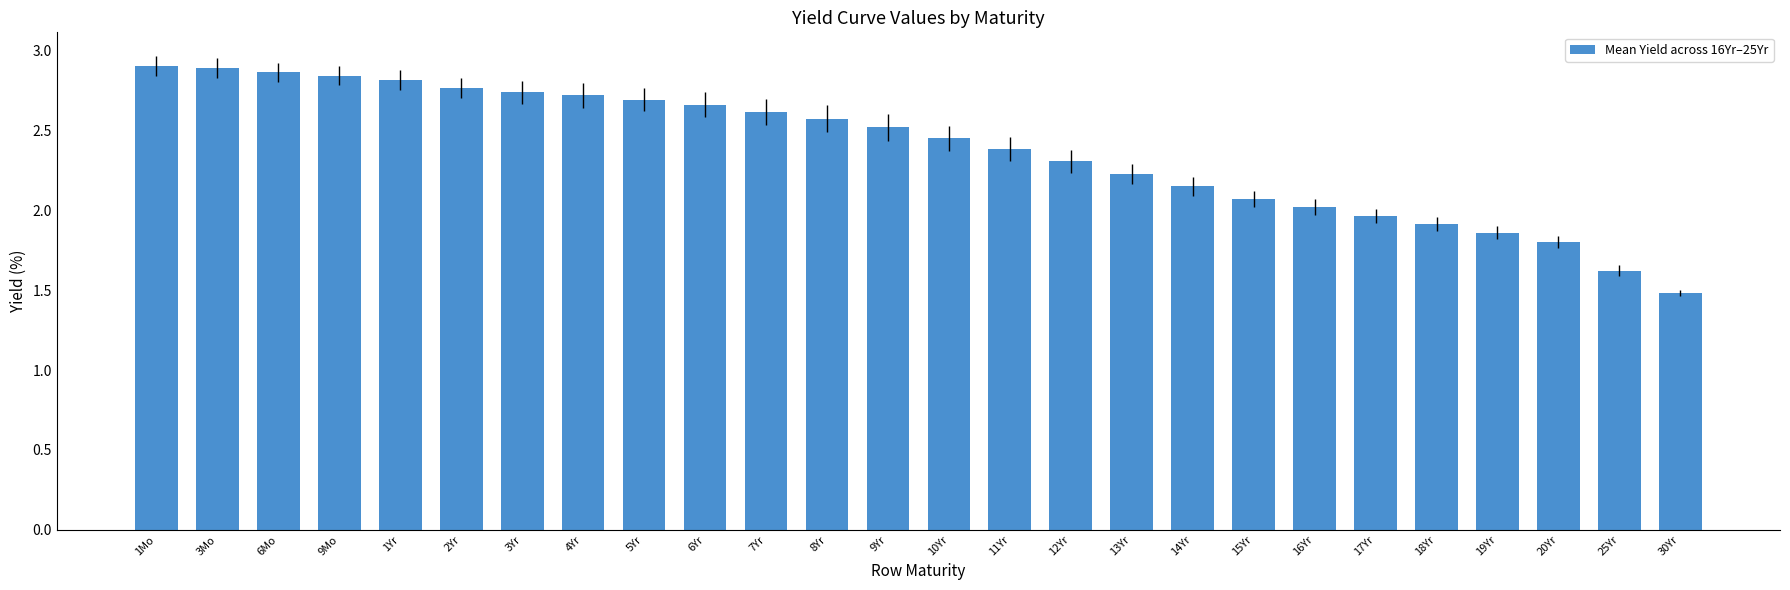

What is the average value?

2.4